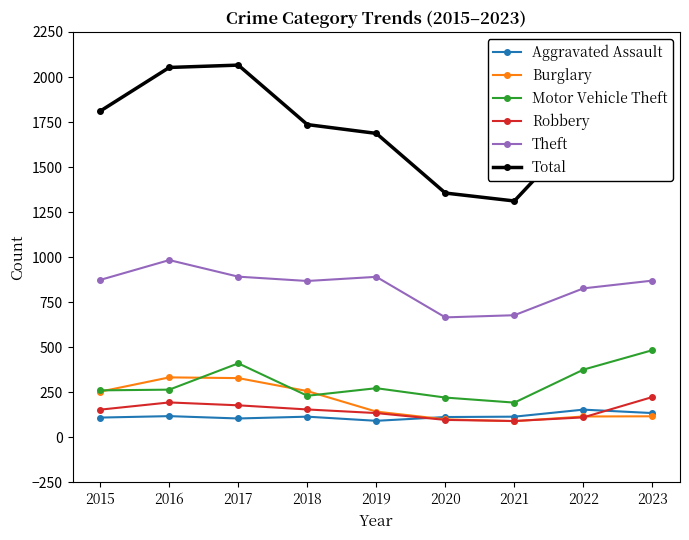

The Motor Vehicle Theft series shows 385 at 2020. True or false?

False